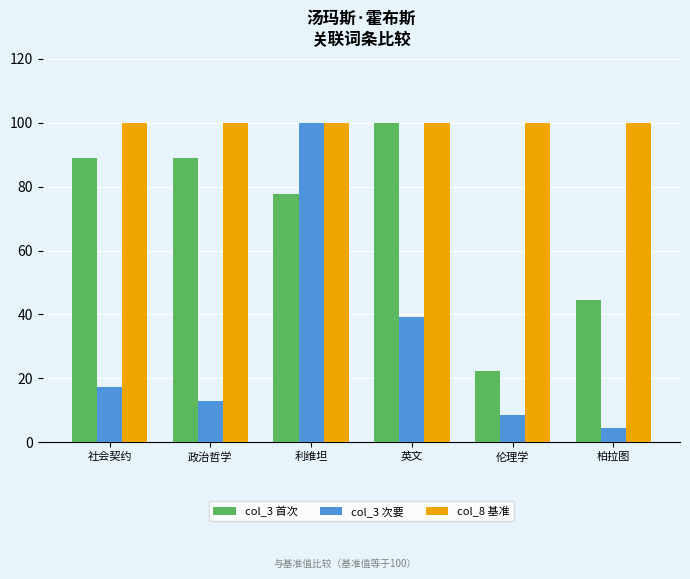

Read the col_8 基准 value at 利维坦.

100.0